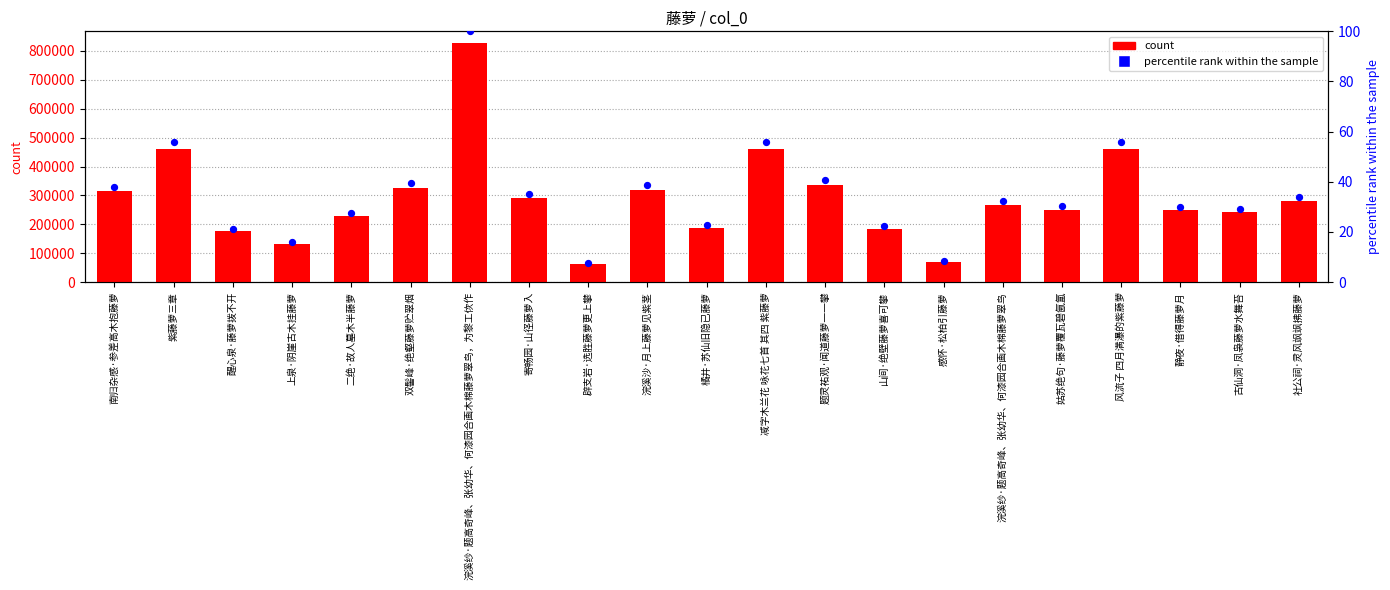

At how many categories does at least one series exceed 731523?

1